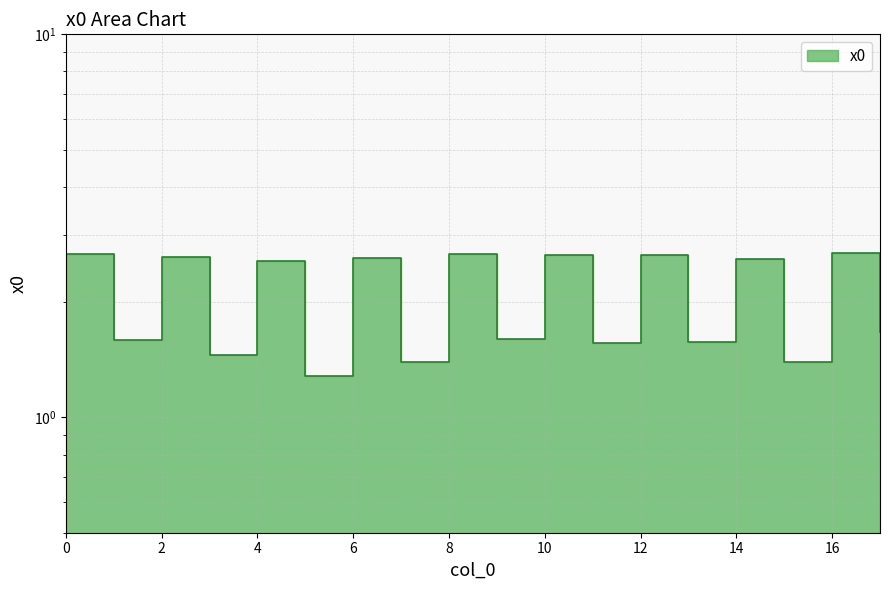

How many categories are shown in the chart?

18